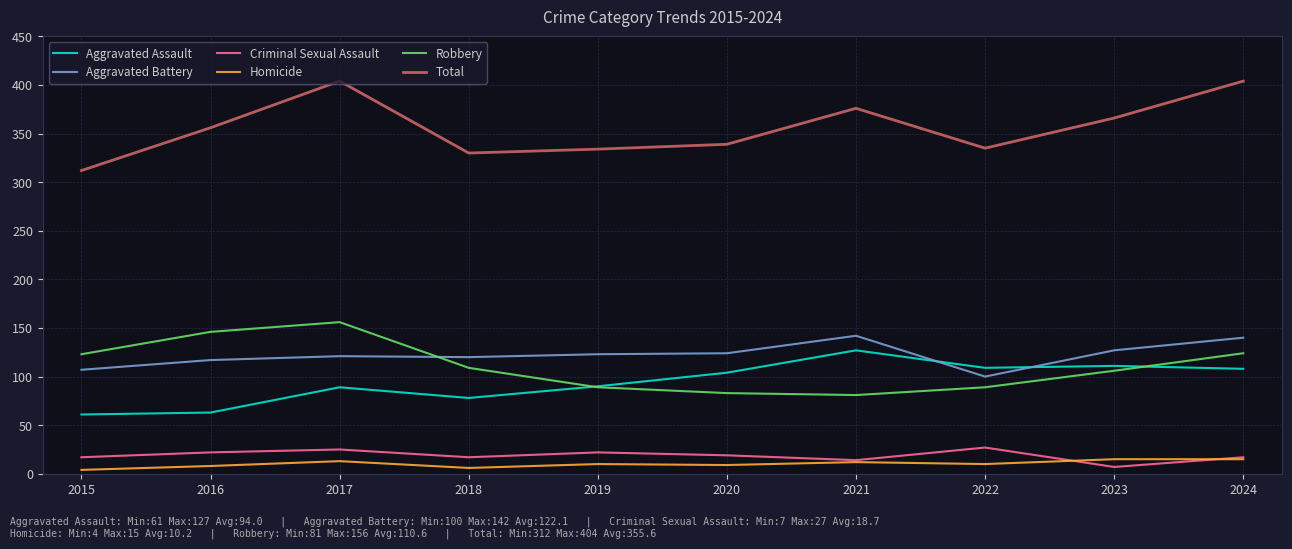

What is the smallest value displayed?

4